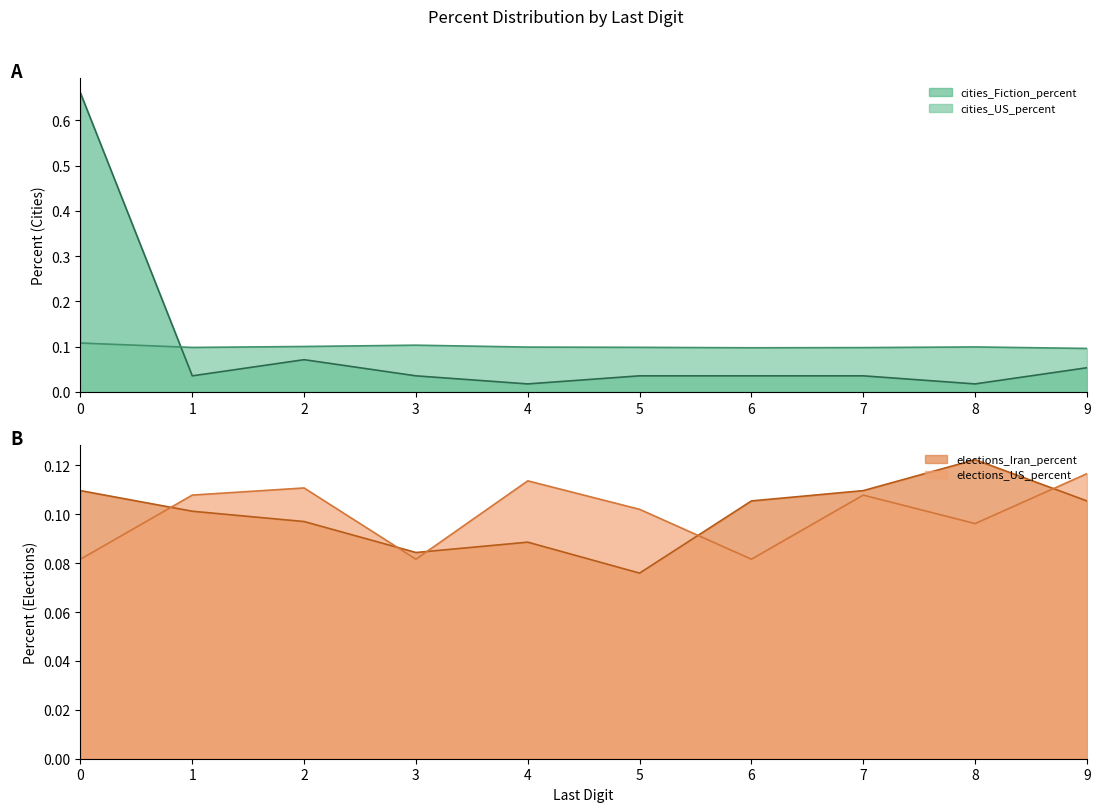

In elections_Iran_percent, how many points are lower than both neighbors (excluding endpoints)?

2